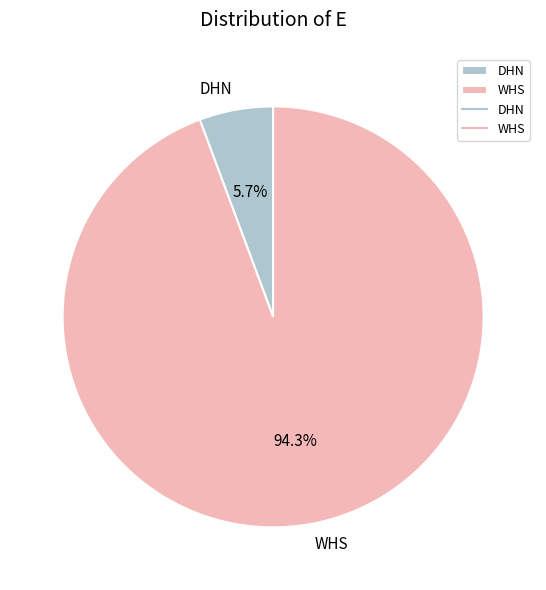

What is the majority slice?

WHS